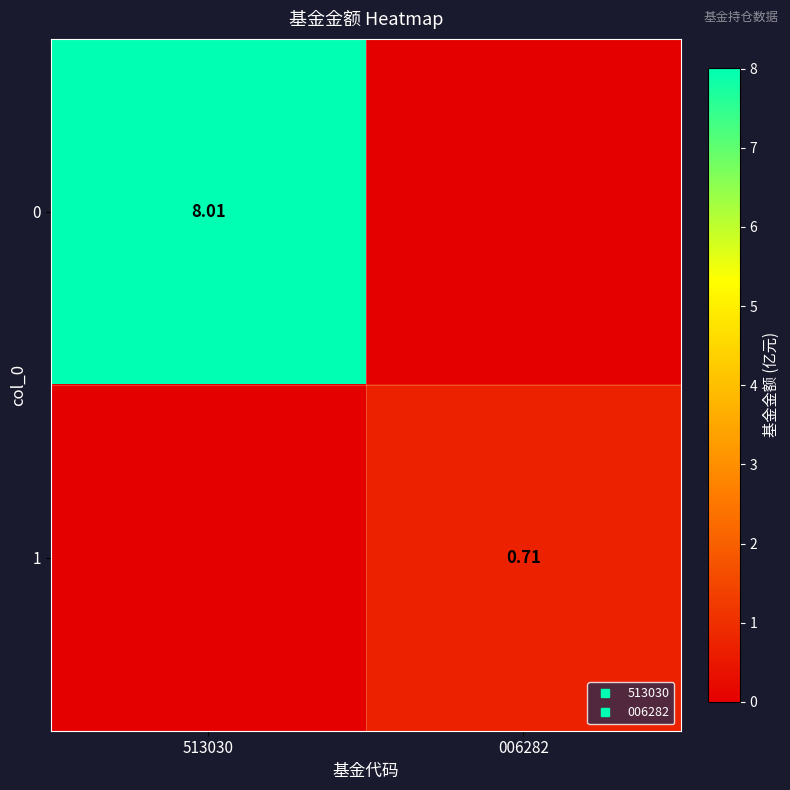

What is the average value of the 0 series?

4.0